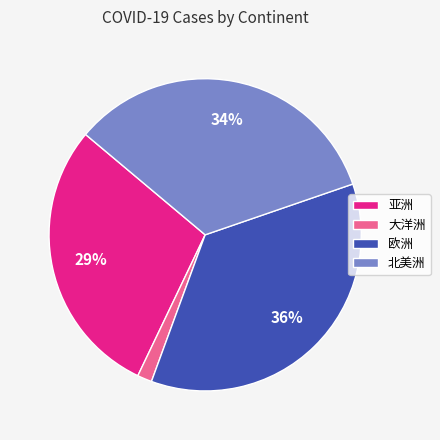

Combined, do 亚洲 and 北美洲 account for over 50%?

Yes